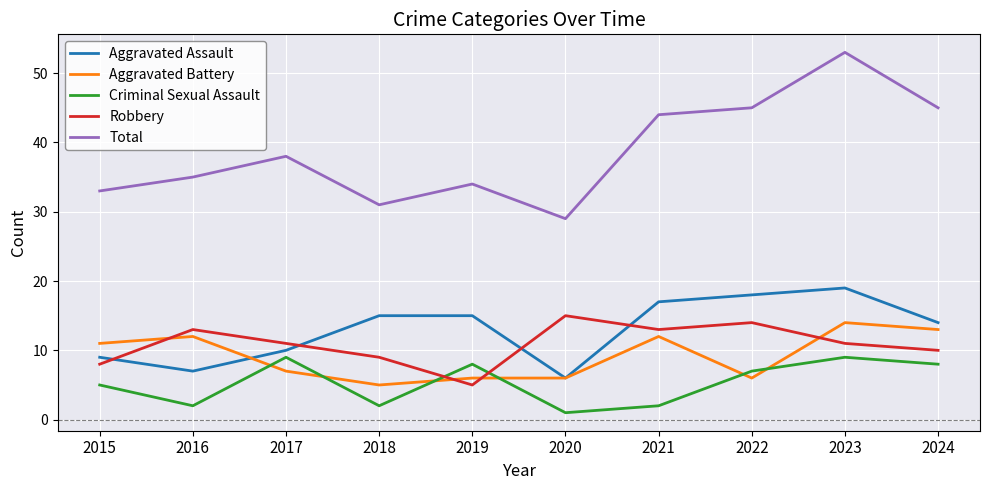

What are all the series names shown in the legend?

Aggravated Assault, Aggravated Battery, Criminal Sexual Assault, Robbery, Total